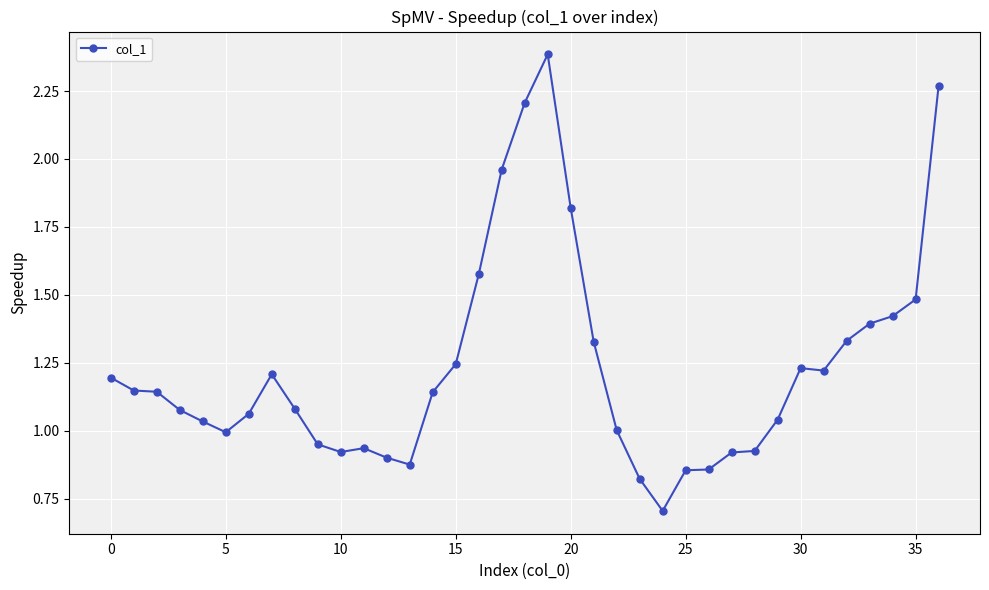

What is the difference between the maximum and minimum values?

1.7